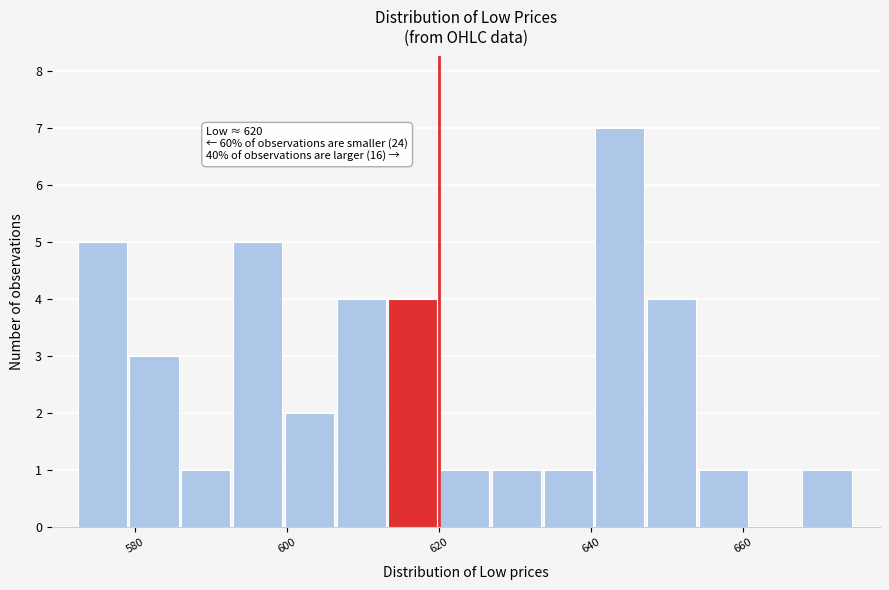

Around what value on the x-axis is the tallest bar? Give the approximate position of its centre, as read against the axis.

644